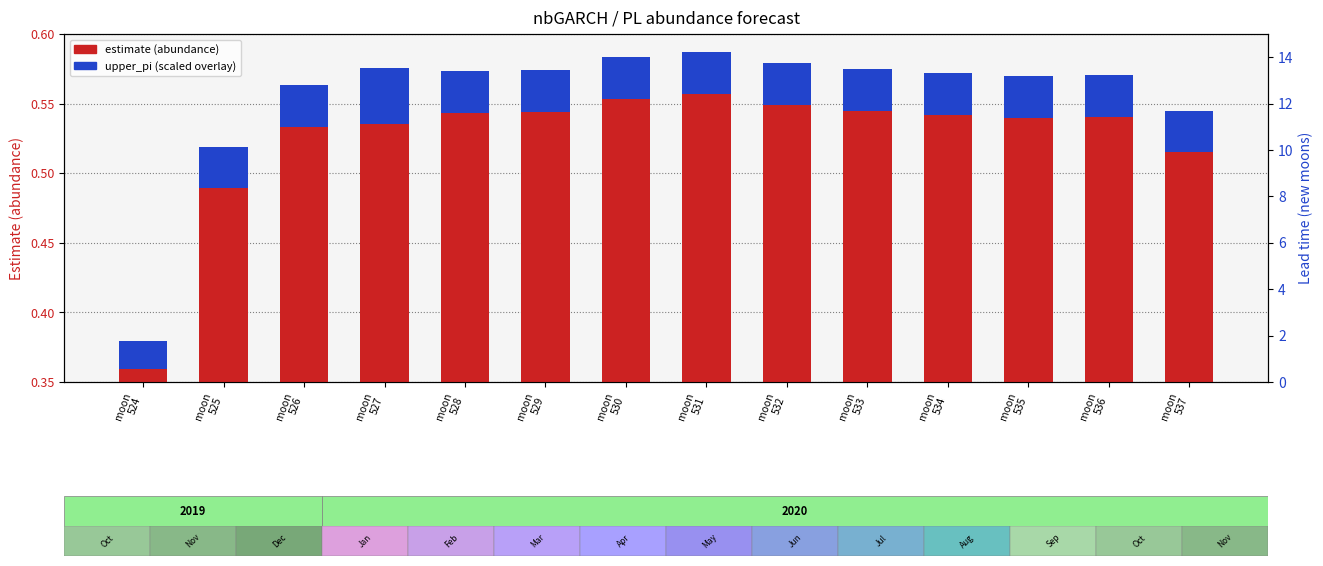

Does the chart contain stacked bars?

No